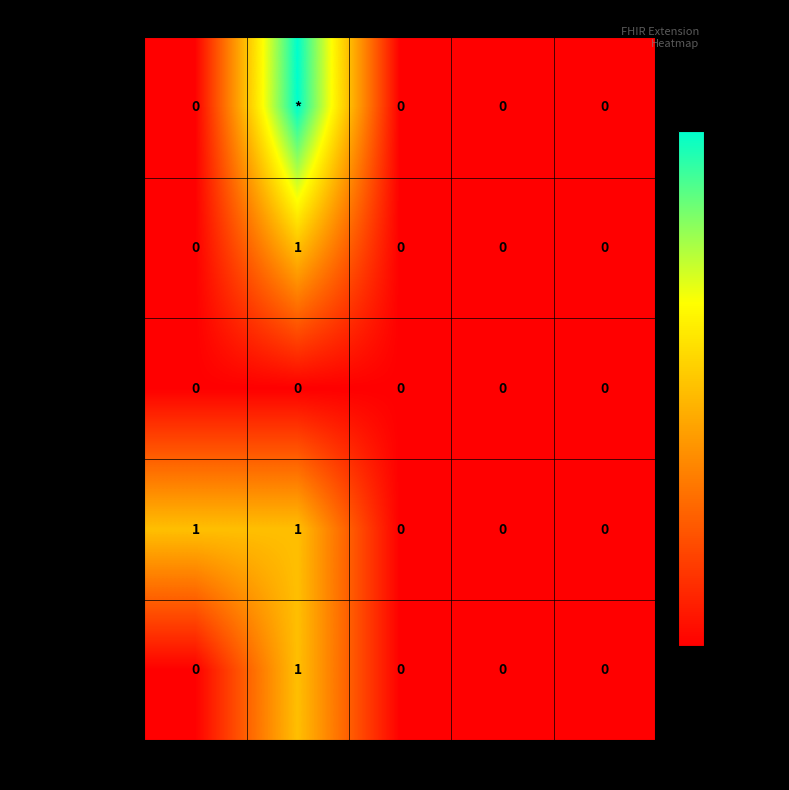

Count the Extension.id values in the range 0 to 1.

5